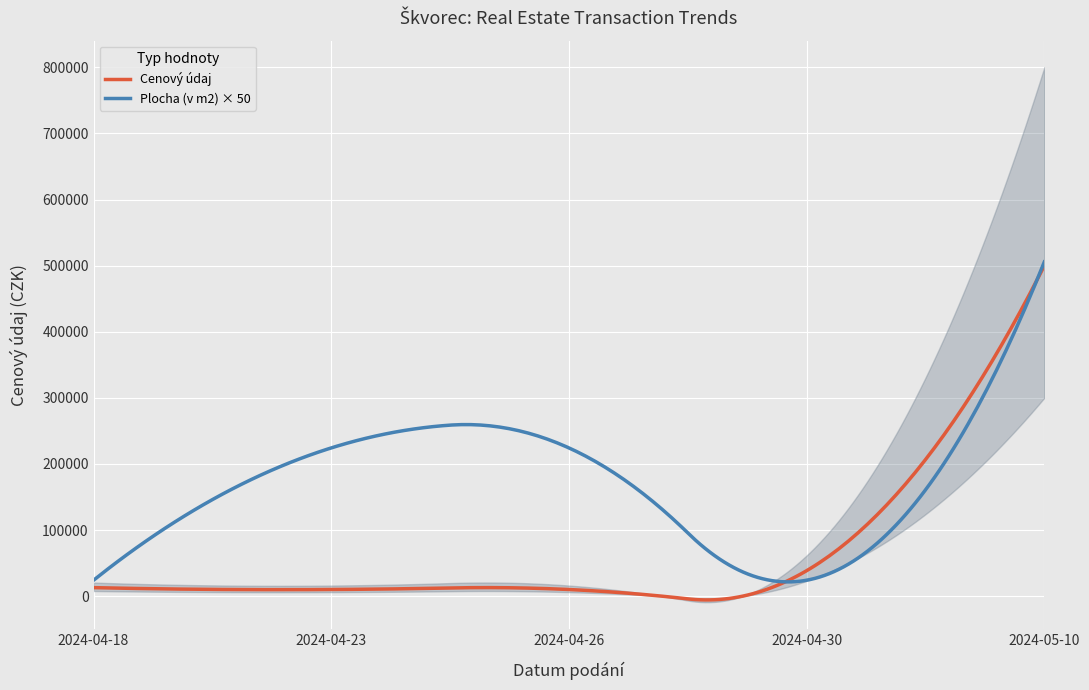

How many data points in Cenovy udaj are above 12827?

2